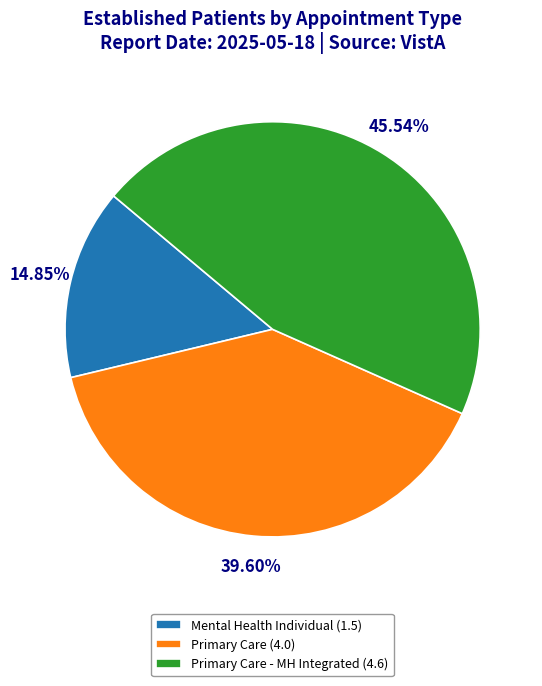

Rank the categories by value from lowest to highest.

Mental Health Individual (1.5), Primary Care (4.0), Primary Care - MH Integrated (4.6)